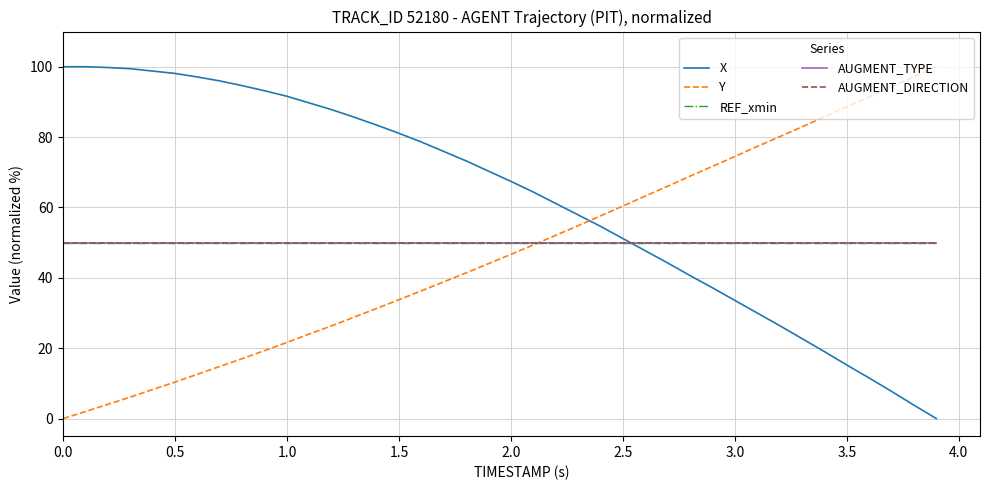

Does the chart have visible grid lines?

Yes